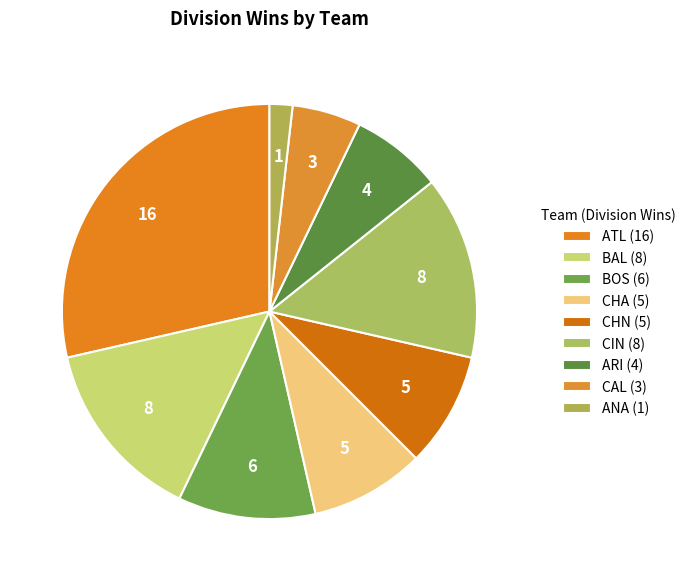

The BAL slice represents 9% of the pie. True or false?

False